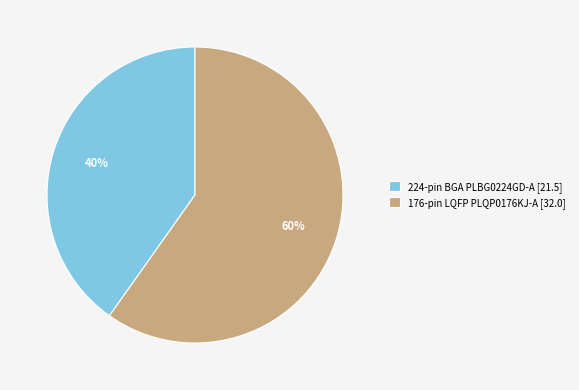

To the nearest percent, what is the average slice percentage?

50%